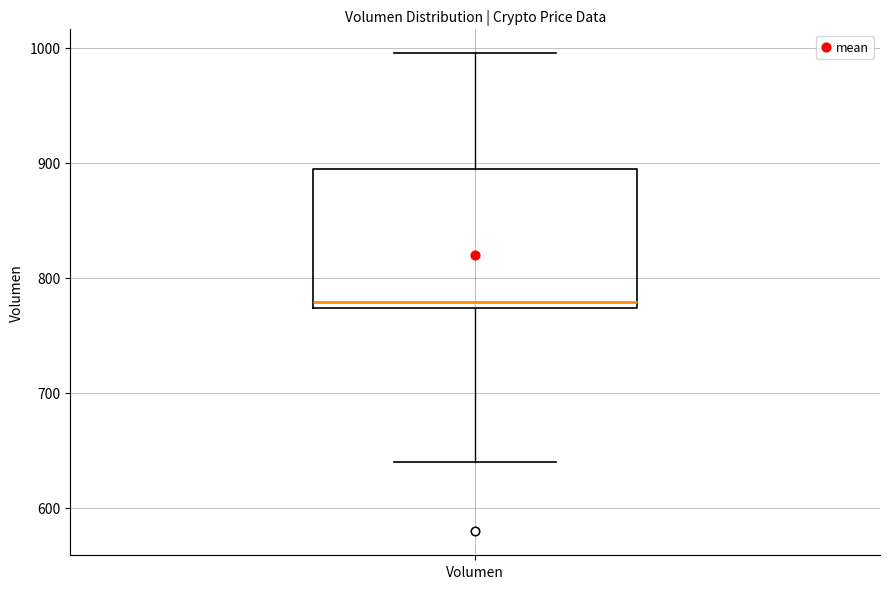

Where does the upper whisker of the box for Volumen end on the y-axis? The values are not printed on the chart, so give them approximately, as read against the axis.

1000